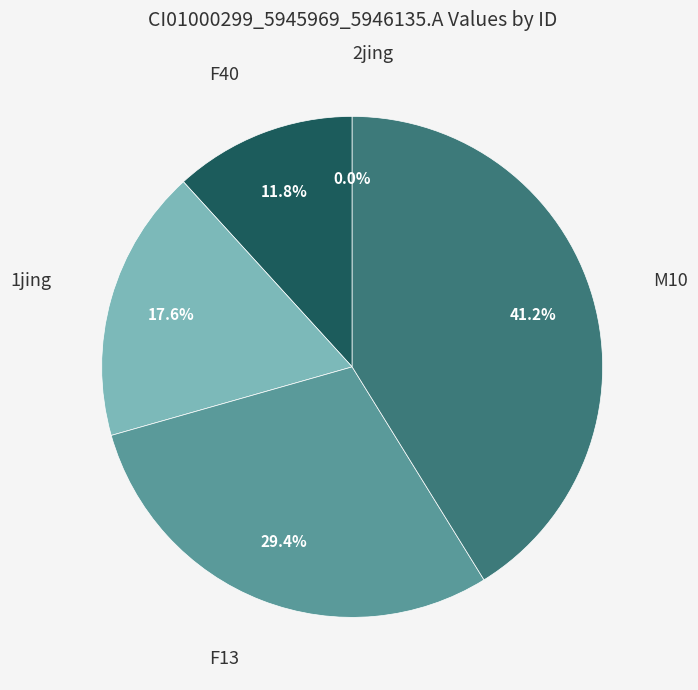

Which category has the smallest portion of the pie?

2jing